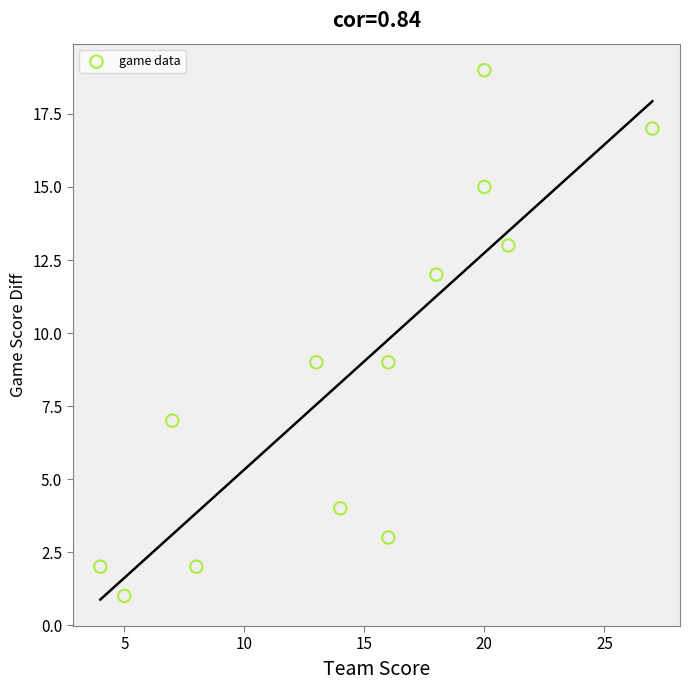

What is the range of X values (max minus min)?

23